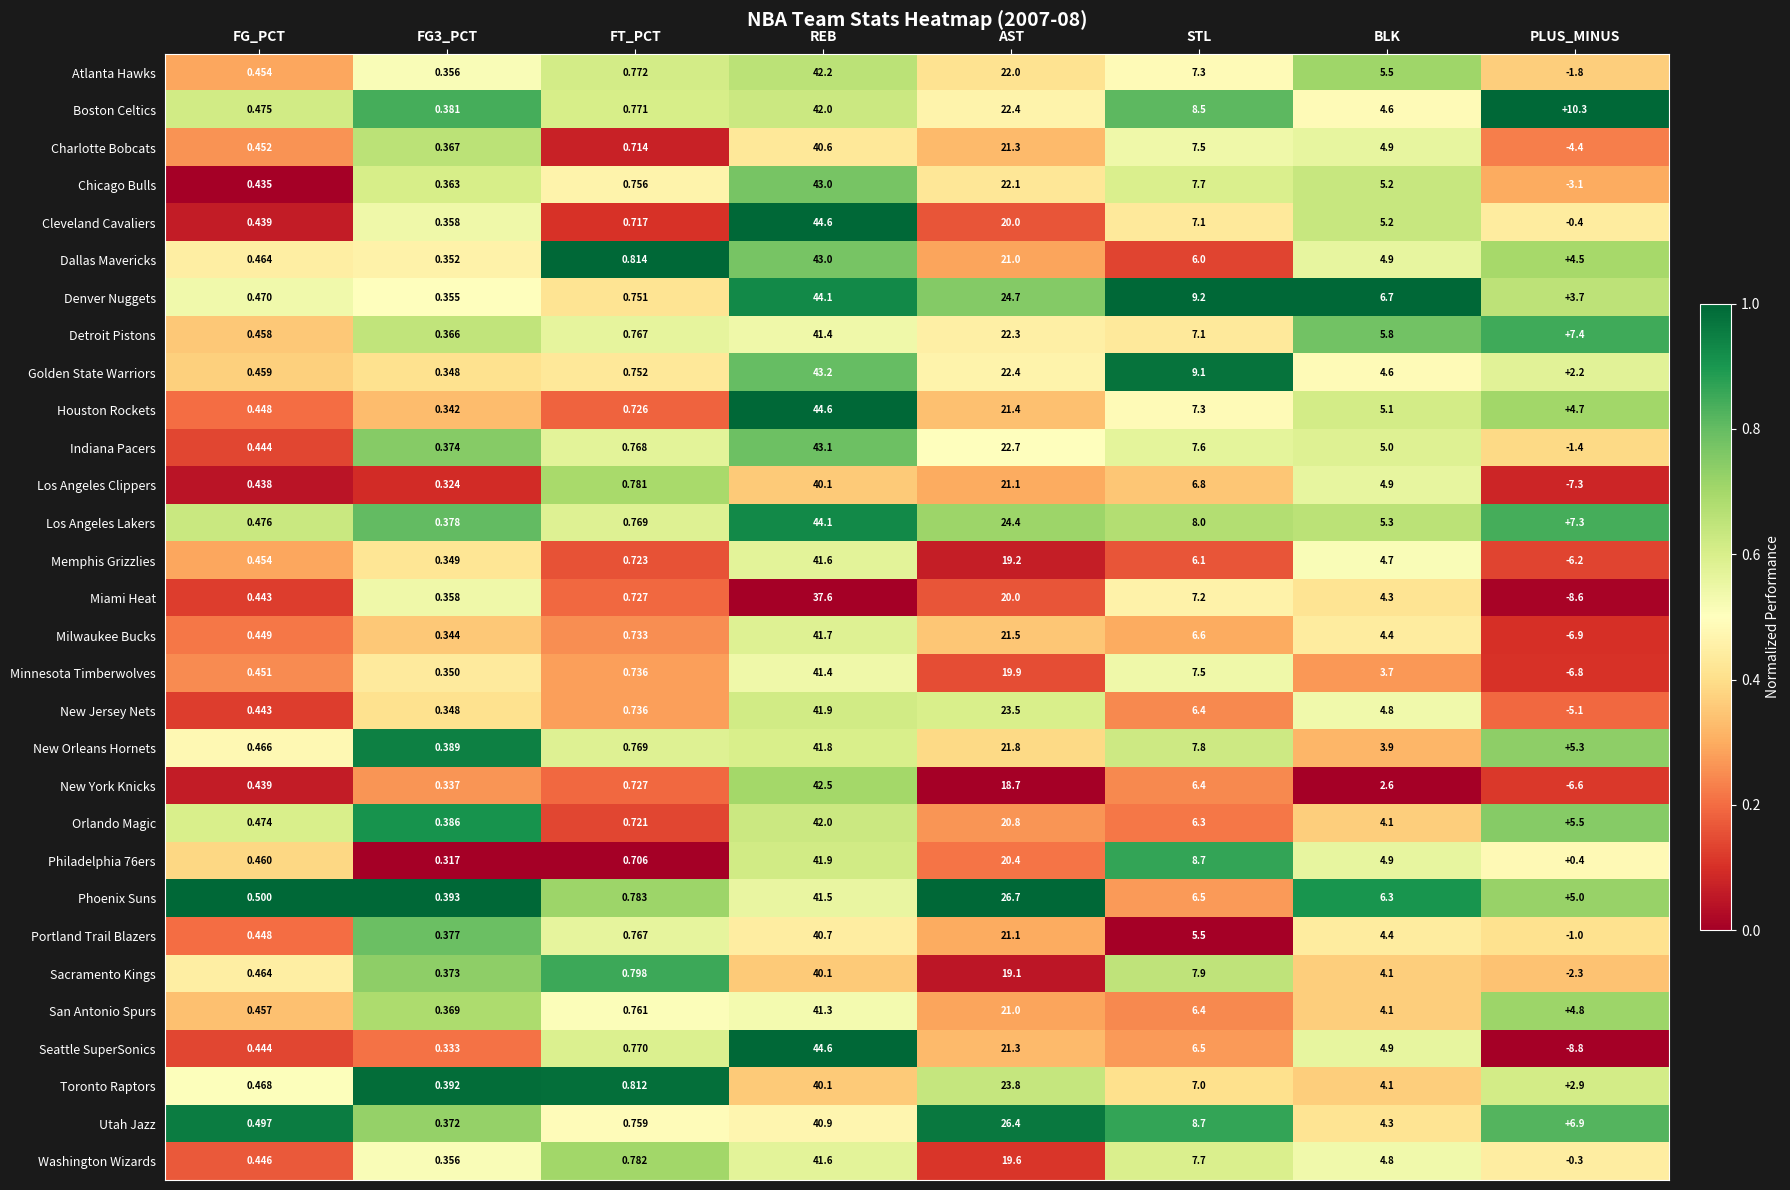

At which category does the chart reach its minimum across all series?

PLUS_MINUS